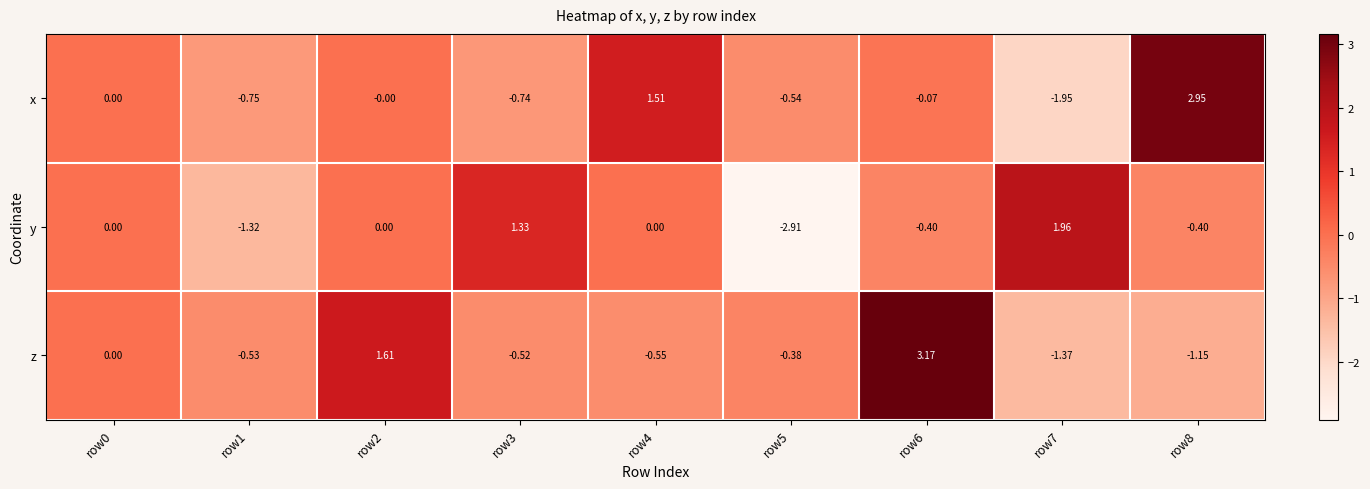

Is the value of y at row6 greater than the value of x at row3?

Yes